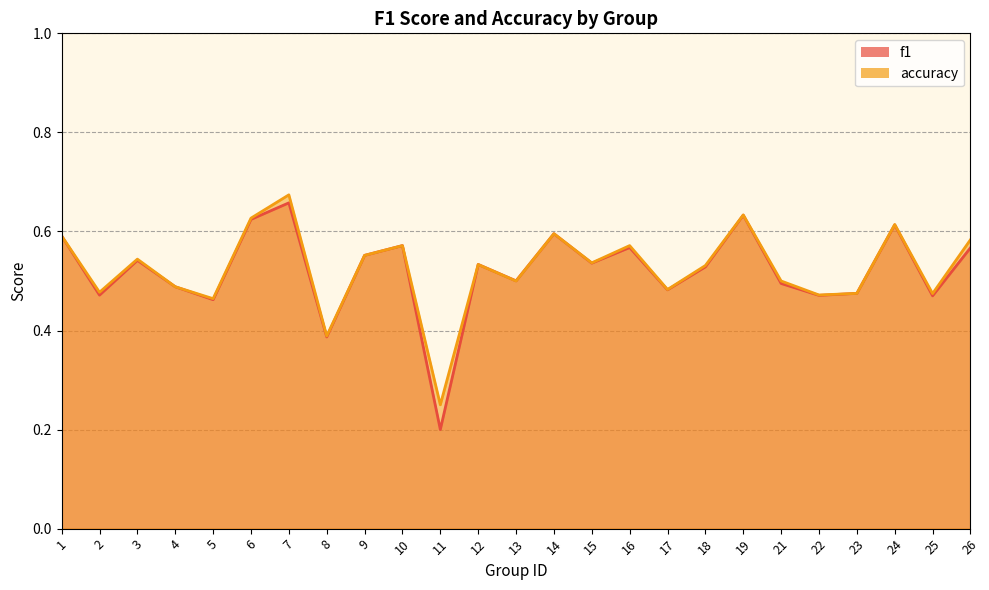

Reading left to right, transcribe all the data shown in this chart.

f1: 0.6	0.5	0.5	0.5	0.5	0.6	0.7	0.4	0.6	0.6	0.2	0.5	0.5	0.6	0.5	0.6	0.5	0.5	0.6	0.5	0.5	0.5	0.6	0.5	0.6
accuracy: 0.6	0.5	0.5	0.5	0.5	0.6	0.7	0.4	0.6	0.6	0.2	0.5	0.5	0.6	0.5	0.6	0.5	0.5	0.6	0.5	0.5	0.5	0.6	0.5	0.6